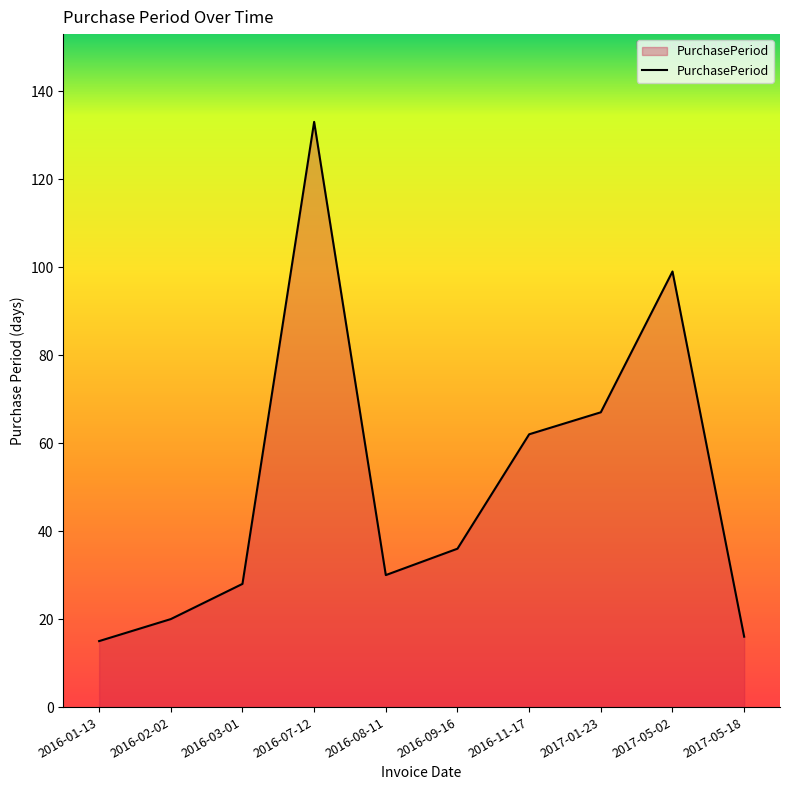

What is the change in value from 2016-09-16 to 2016-11-17?

+26